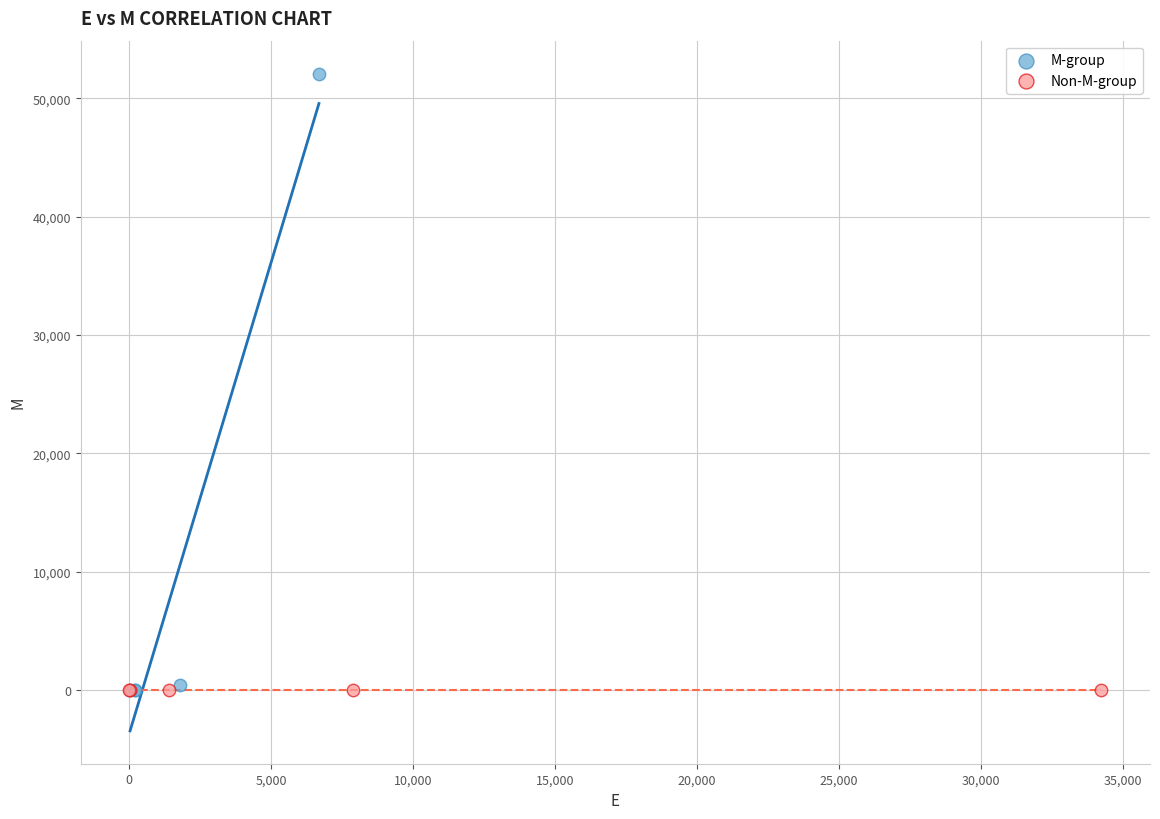

Which series contains the highest Y value?

M-group